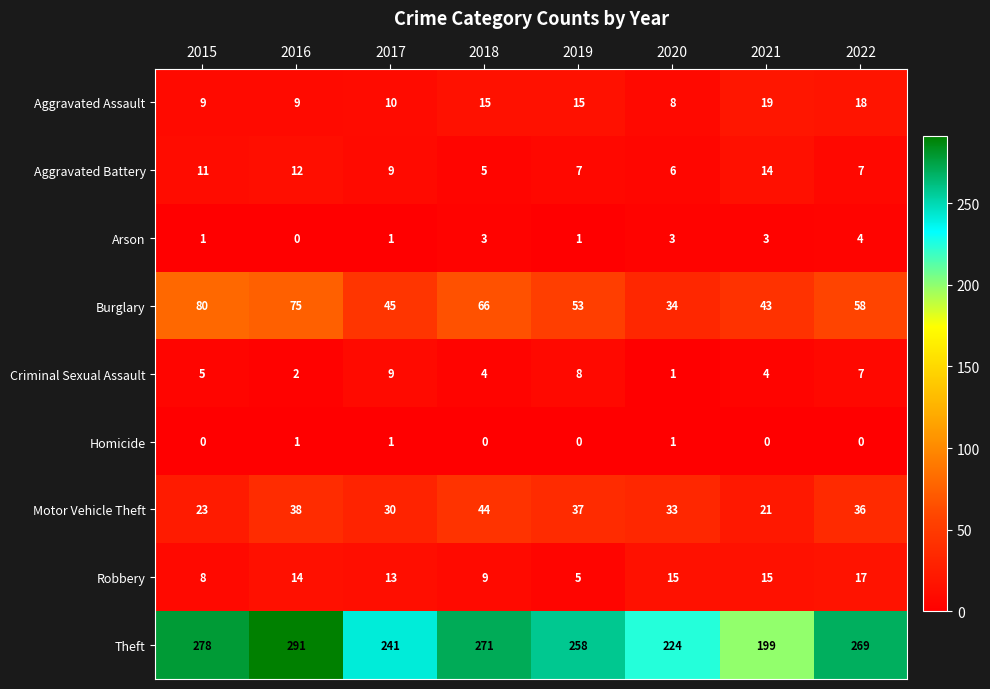

Rank the series by their maximum value, from lowest to highest.

Homicide, Arson, Criminal Sexual Assault, Aggravated Battery, Robbery, Aggravated Assault, Motor Vehicle Theft, Burglary, Theft